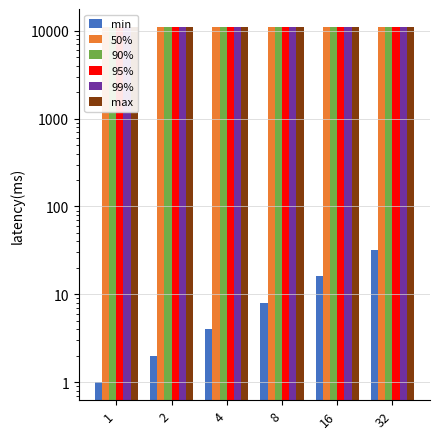

Does the chart contain stacked bars?

No